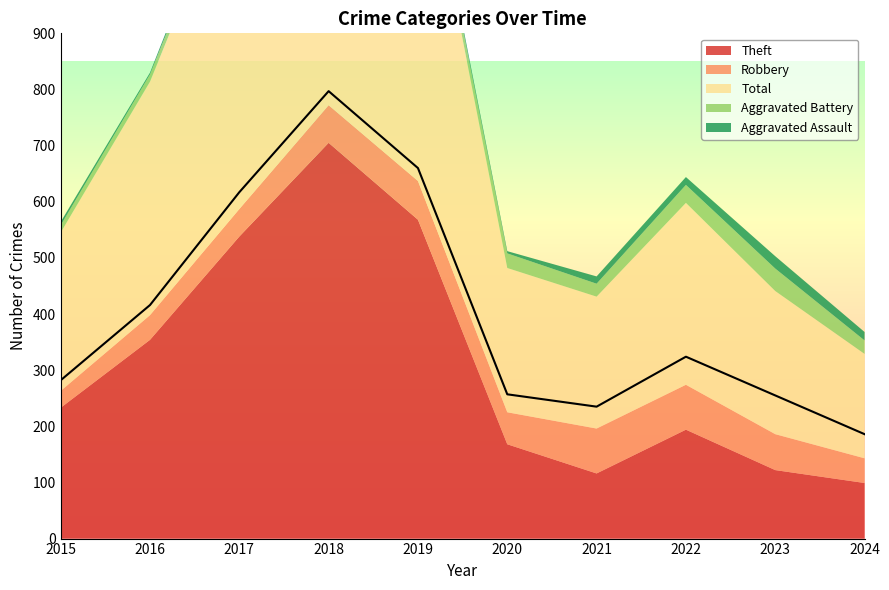

What is the sum of the Theft values at 2024 and 2022?

293